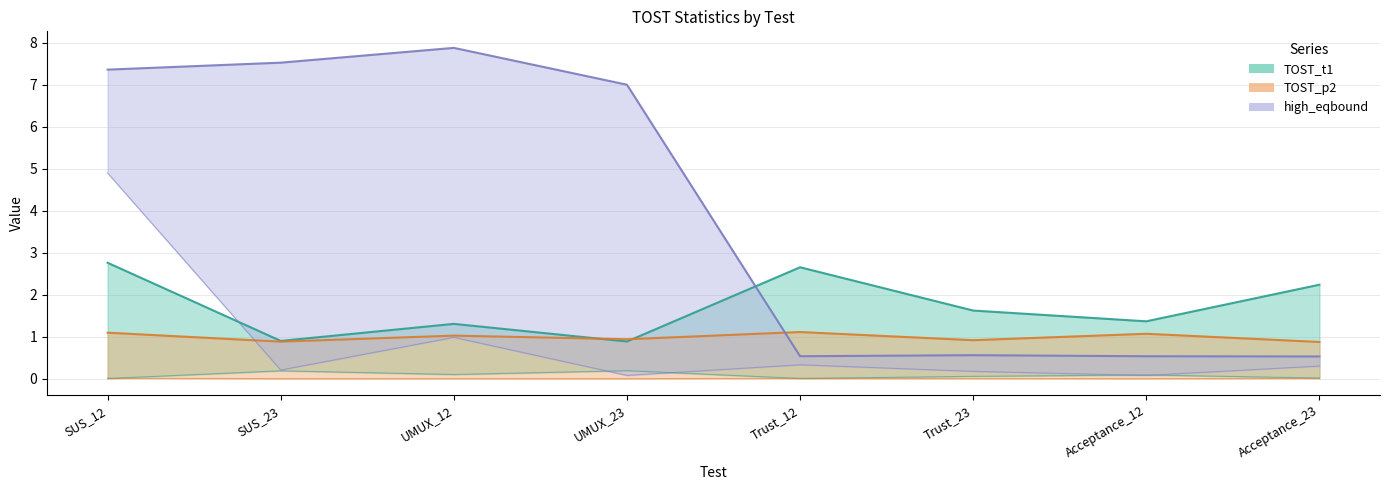

Between SUS_23 and Acceptance_23, which series saw the biggest shift?

high_eqbound